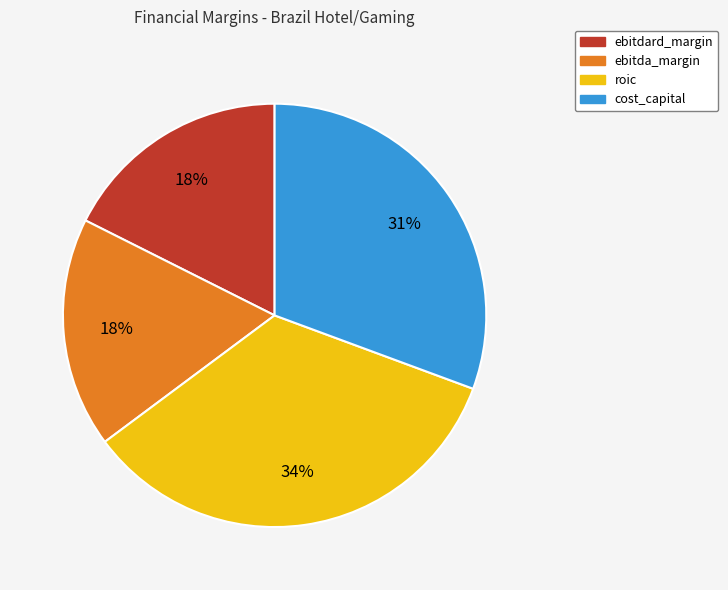

Is there any slice that represents more than half of the pie?

No